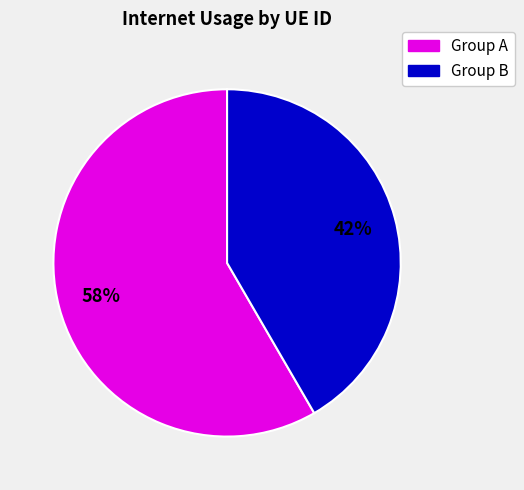

Is there any slice that represents more than half of the pie?

Yes